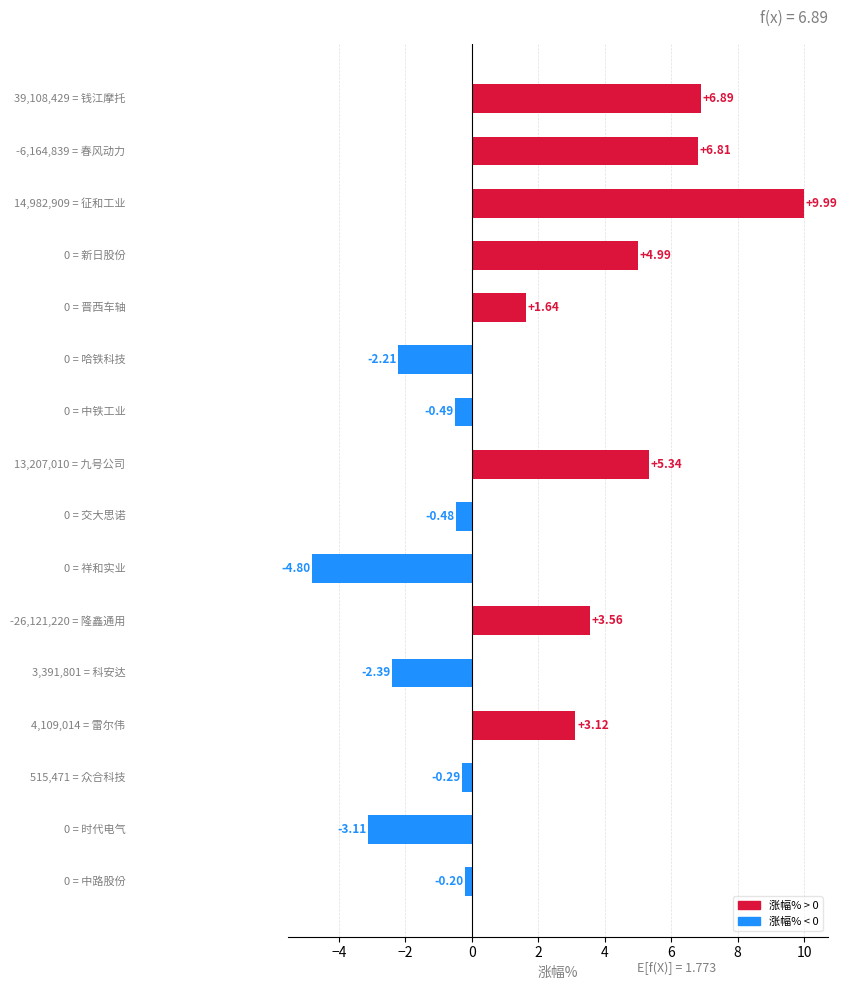

What is the average value?

1.8